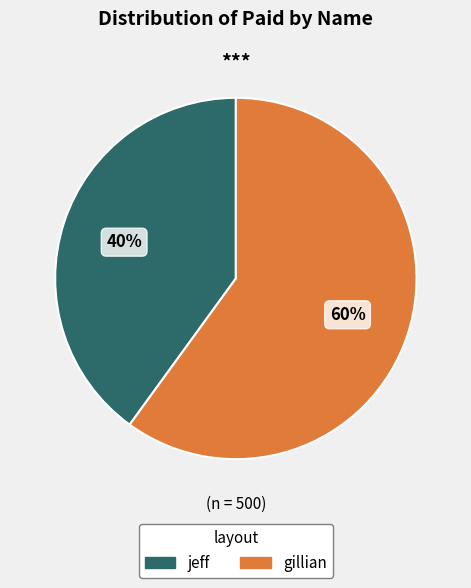

How many slices are in this pie chart?

2